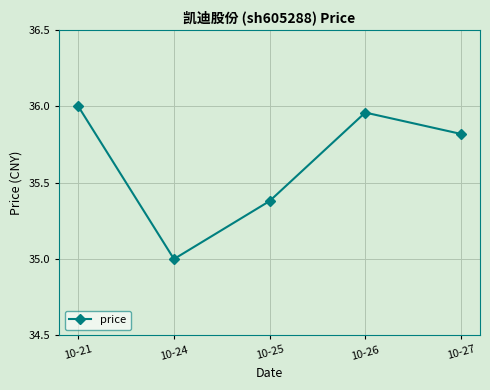

Which category has the lowest value across all series?

10-24